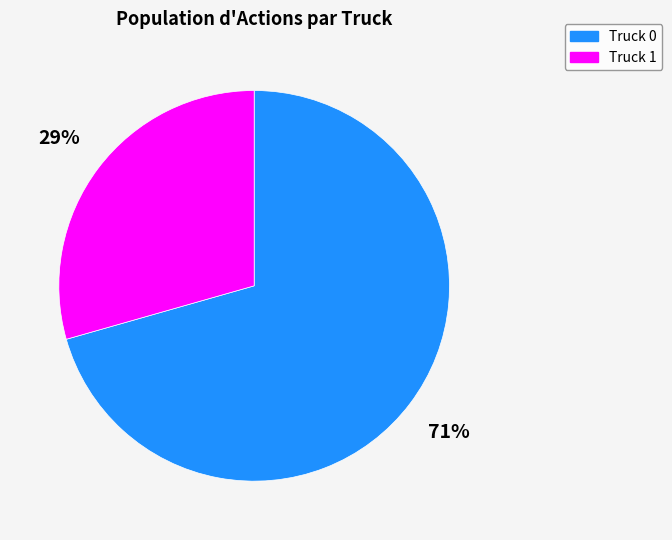

True or false: Truck 1 accounts for 40% of the total.

False